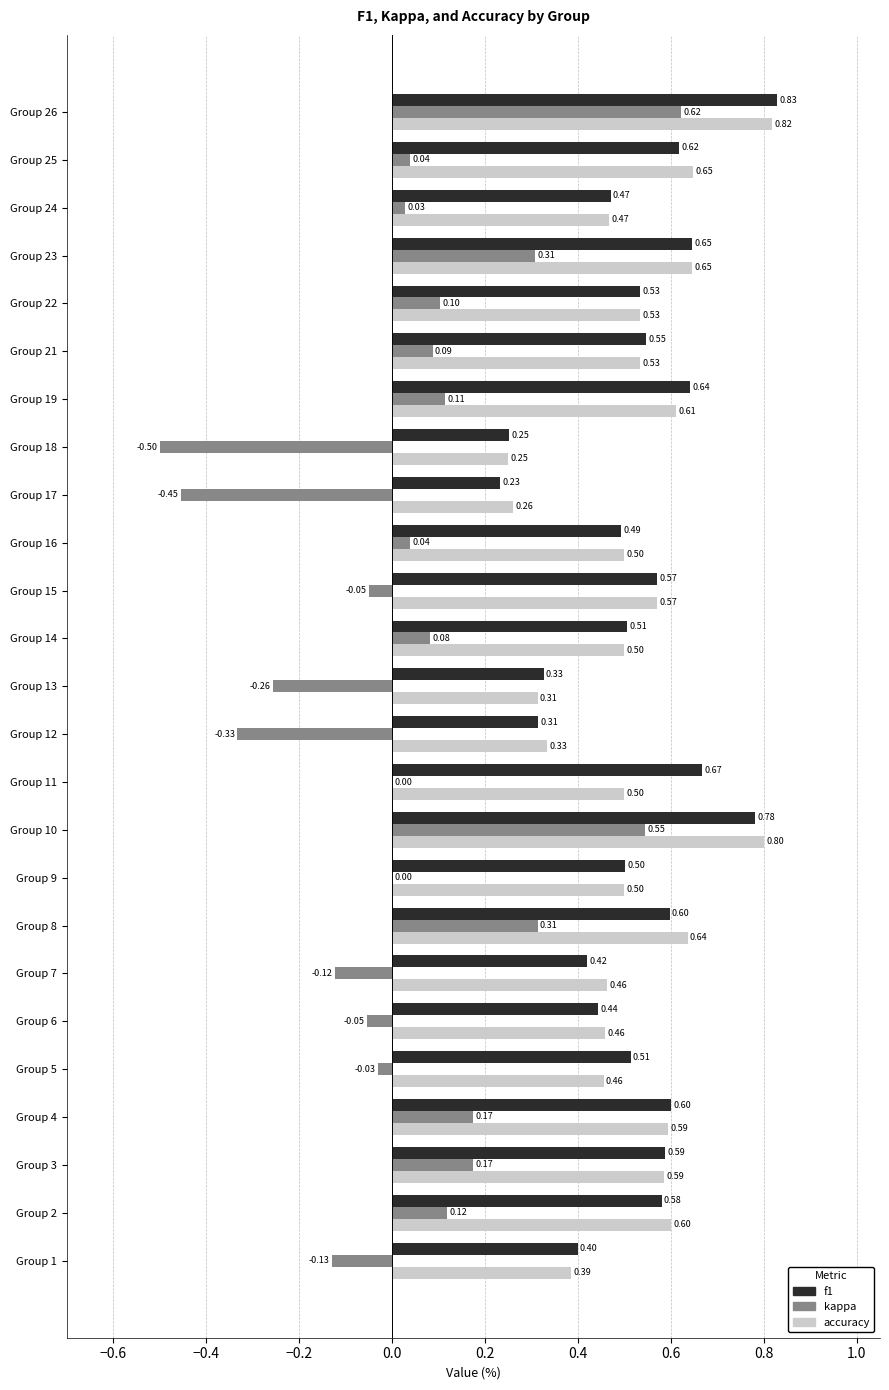

What is the sum of the f1 values at Group 15 and Group 17?

0.8